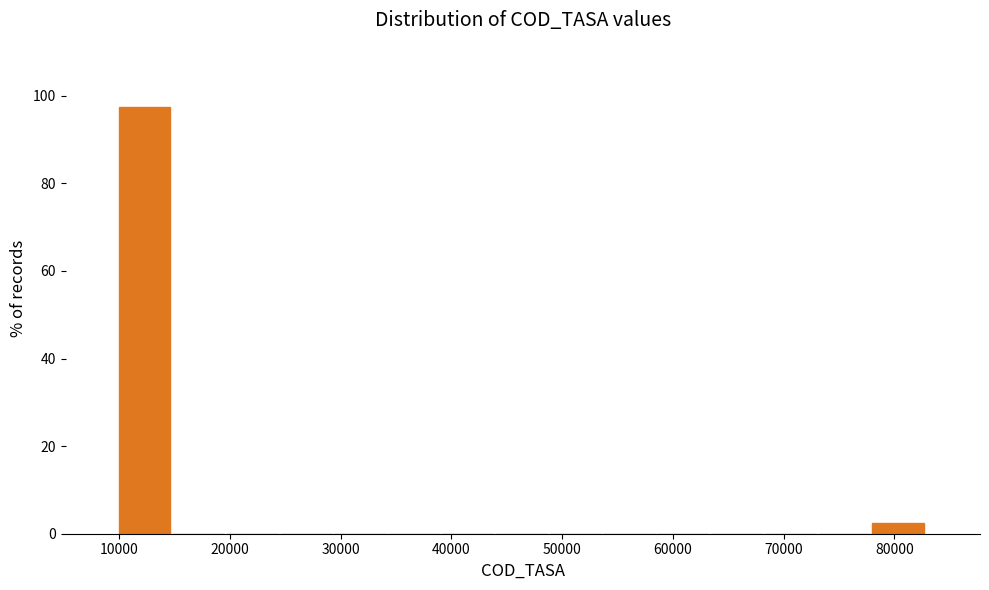

Reading left to right, transcribe this chart: for each bar, give the range it covers on the x-axis and its height. Neither the bar edges nor the heights are printed on the chart, so give them approximately, as read against the axes.

10000 to 15000: 98
15000 to 20000: 0
20000 to 25000: 0
25000 to 29000: 0
29000 to 34000: 0
34000 to 39000: 0
39000 to 44000: 0
44000 to 49000: 0
49000 to 54000: 0
54000 to 59000: 0
59000 to 63000: 0
63000 to 68000: 0
68000 to 73000: 0
73000 to 78000: 0
78000 to 83000: 2